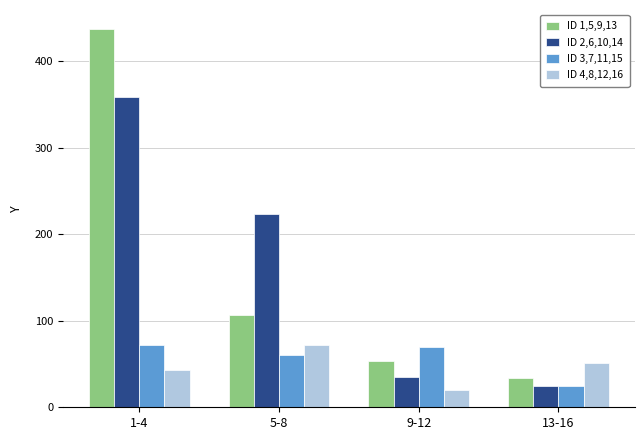

Reading left to right, extract all data points from this chart.

ID 1,5,9,13: 437	107	54	34
ID 2,6,10,14: 358	223	35	24
ID 3,7,11,15: 72	60	70	24
ID 4,8,12,16: 43	72	20	51